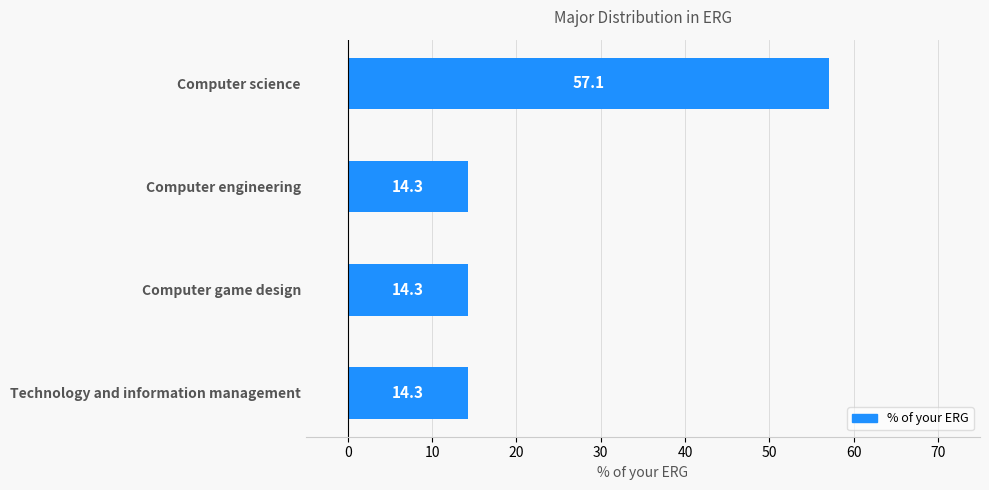

Approximately how many times larger is the value at Computer game design compared to Technology and information management?

1.0